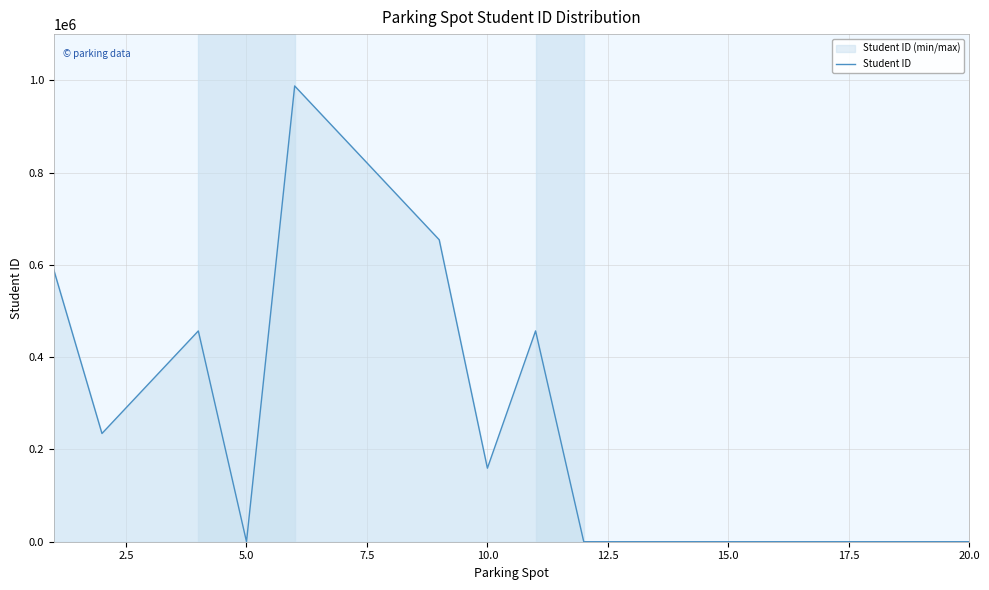

What is the difference between the second highest and second lowest values?

876543